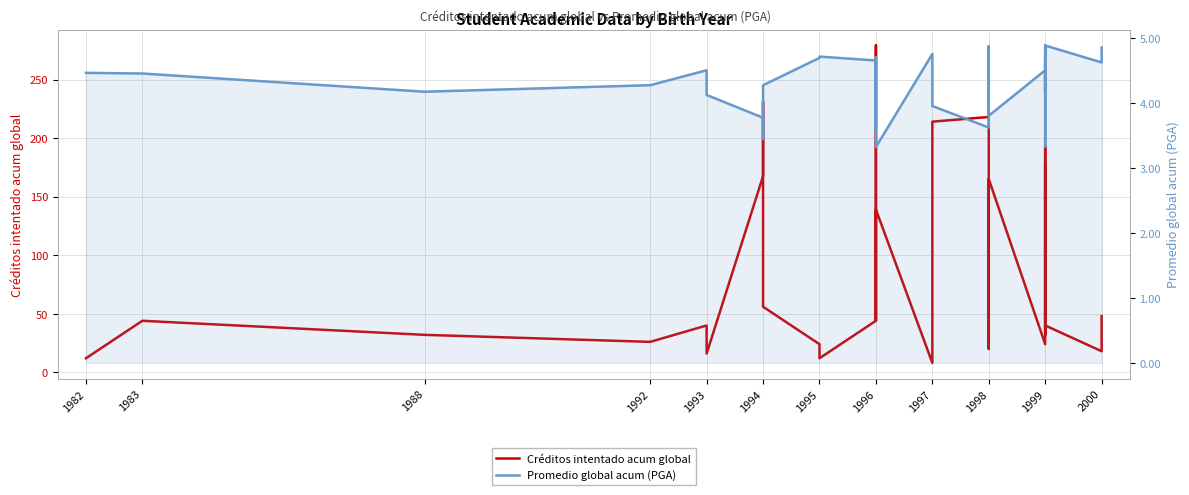

Does the chart have visible grid lines?

Yes